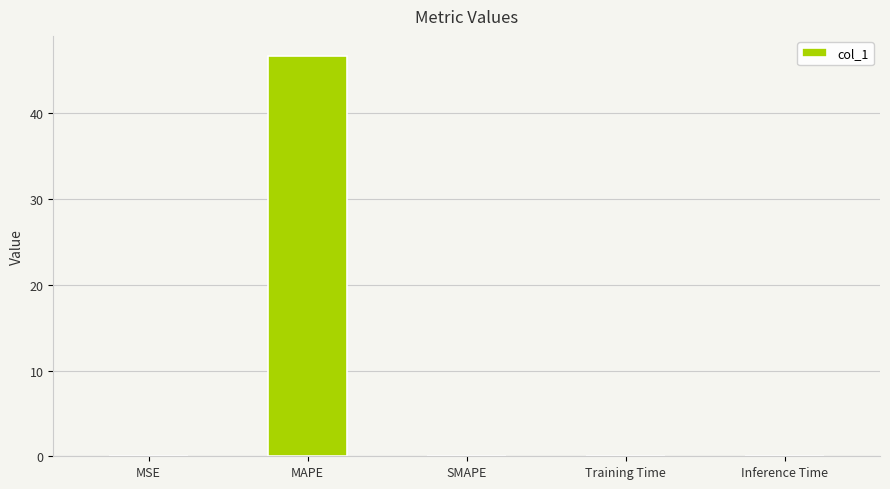

Which has a higher value, Training Time or MAPE?

MAPE